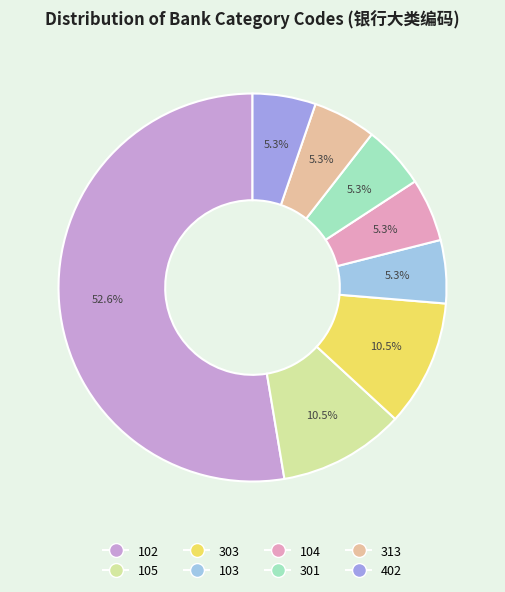

How many segments does this pie chart have?

8